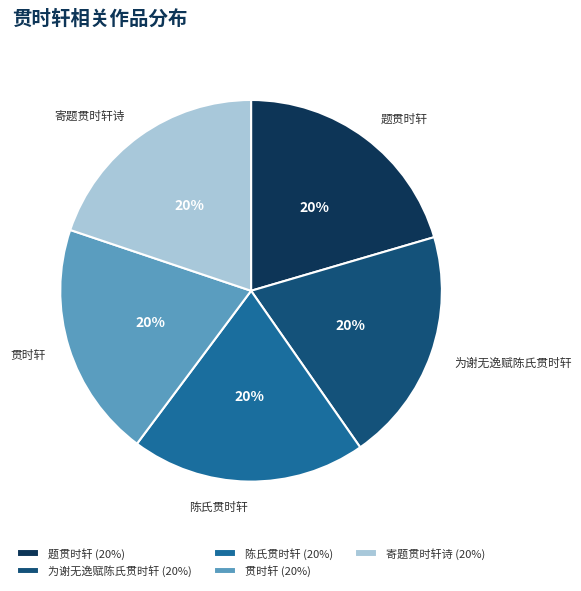

Combined, do 贯时轩 and 为谢无逸赋陈氏贯时轩 account for over 50%?

No